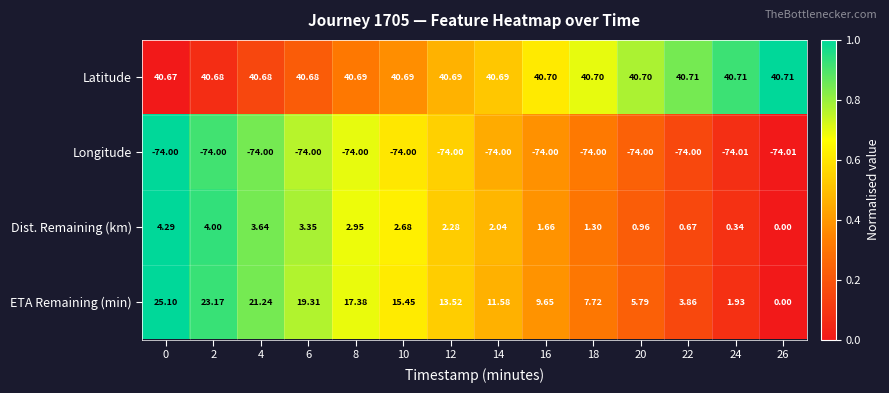

At 12, list the series in order from largest to smallest.

Latitude, ETA Remaining (min), Dist. Remaining (km), Longitude